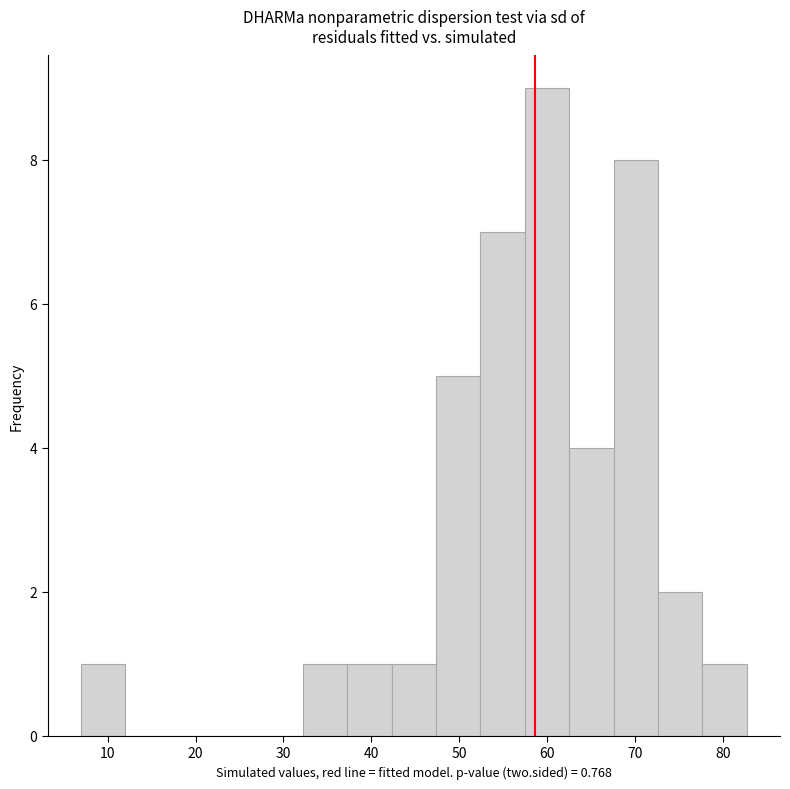

Reading left to right, transcribe this chart: for each bar, give the range it covers on the x-axis and its height. Neither the bar edges nor the heights are printed on the chart, so give them approximately, as read against the axes.

7 to 12: 1
12 to 17: 0
17 to 22: 0
22 to 27: 0
27 to 32: 0
32 to 37: 1
37 to 42: 1
42 to 47: 1
47 to 52: 5
52 to 57: 7
57 to 62: 9
62 to 68: 4
68 to 73: 8
73 to 78: 2
78 to 83: 1